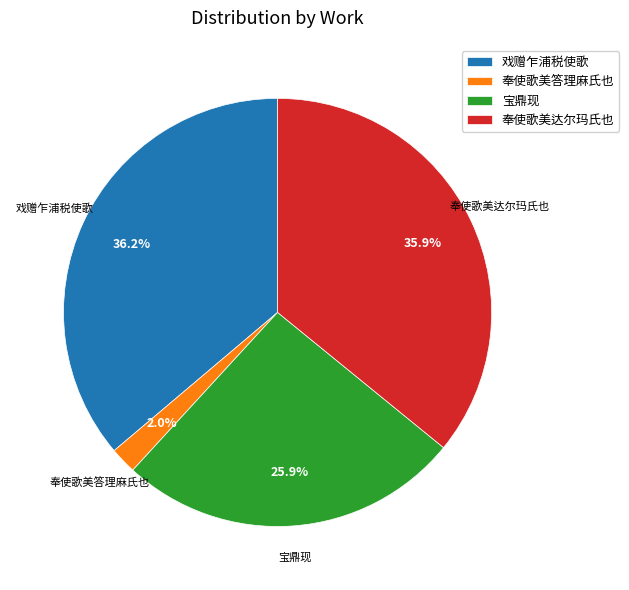

Is there any slice that represents more than half of the pie?

No